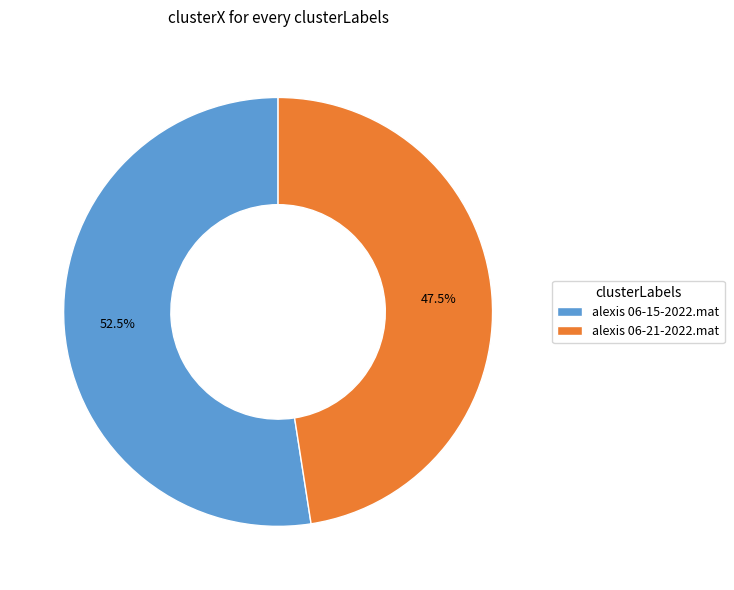

Which has a higher value, alexis 06-21-2022.mat or alexis 06-15-2022.mat?

alexis 06-15-2022.mat